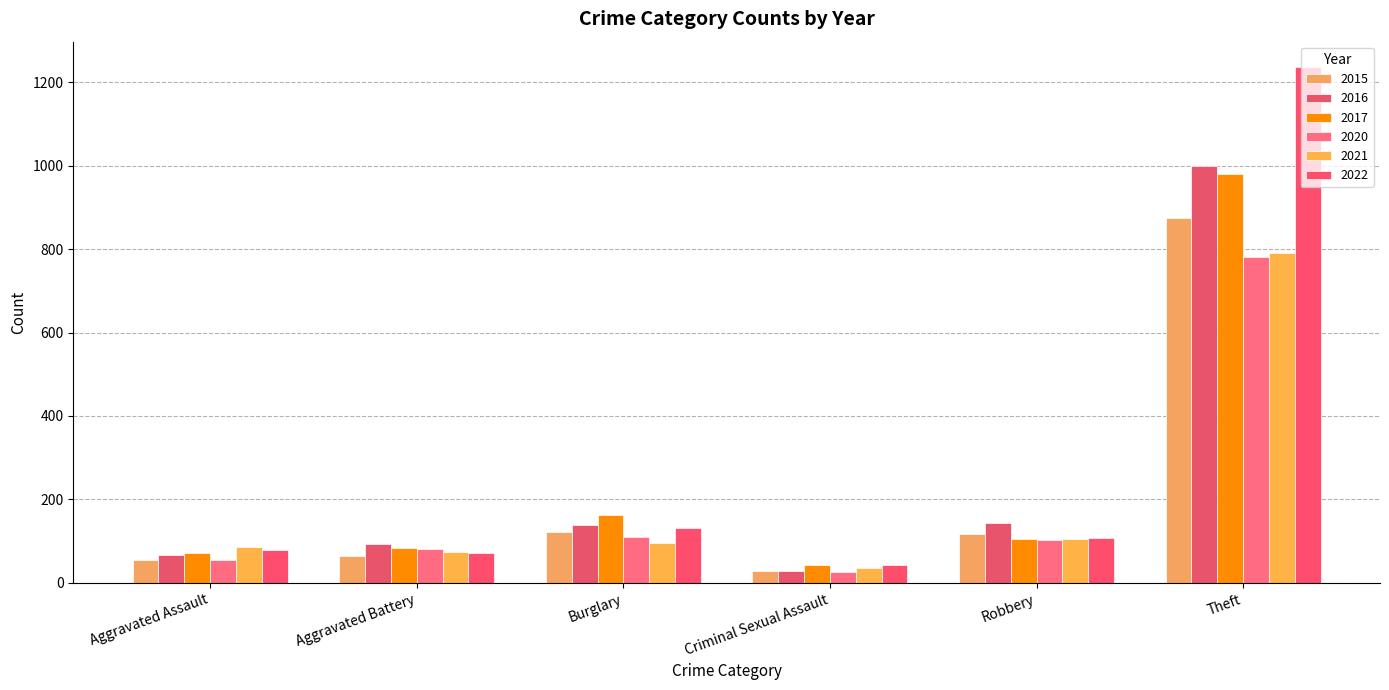

At which category is the sum across all series the highest?

Theft